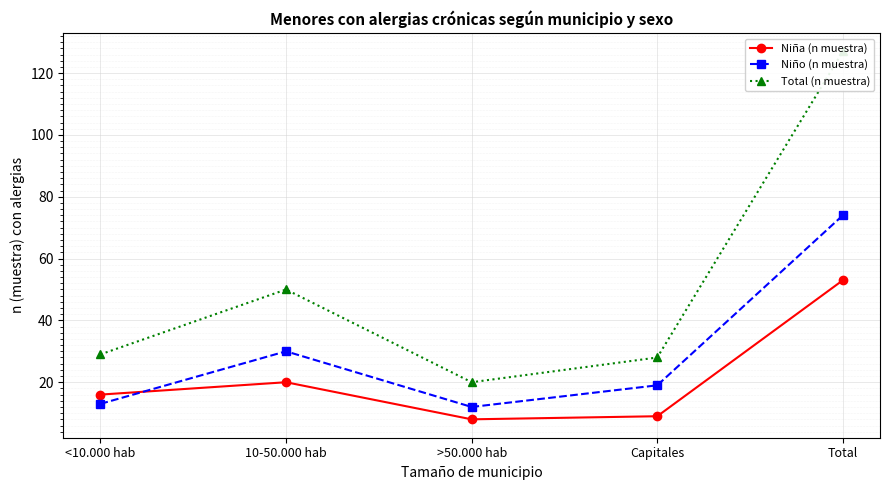

How many categories are shown in the chart?

5